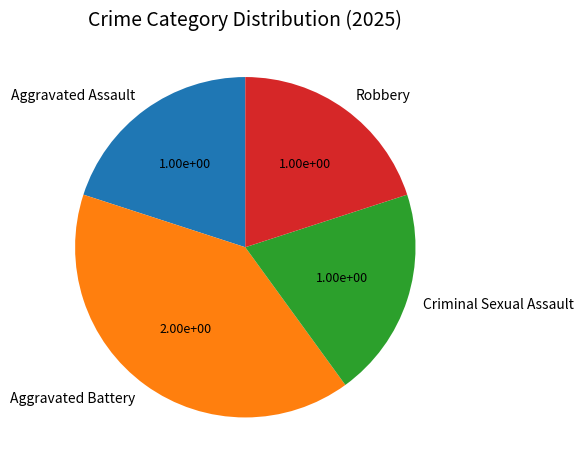

What is the ratio of the value at Robbery to the value at Aggravated Assault?

1.0